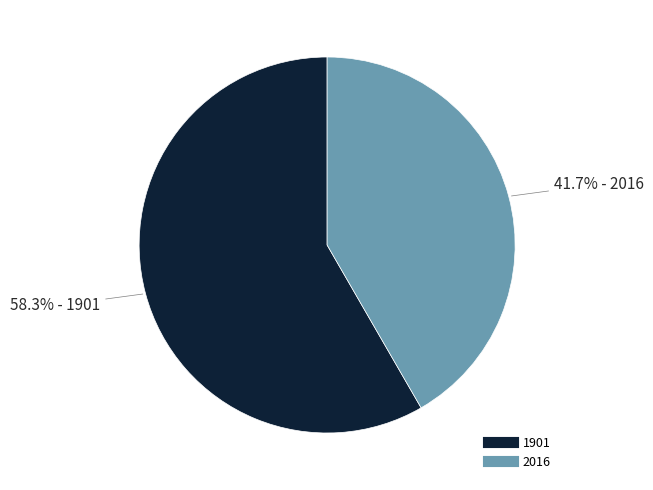

What percentage is the 1901 slice, to the nearest percent?

58%